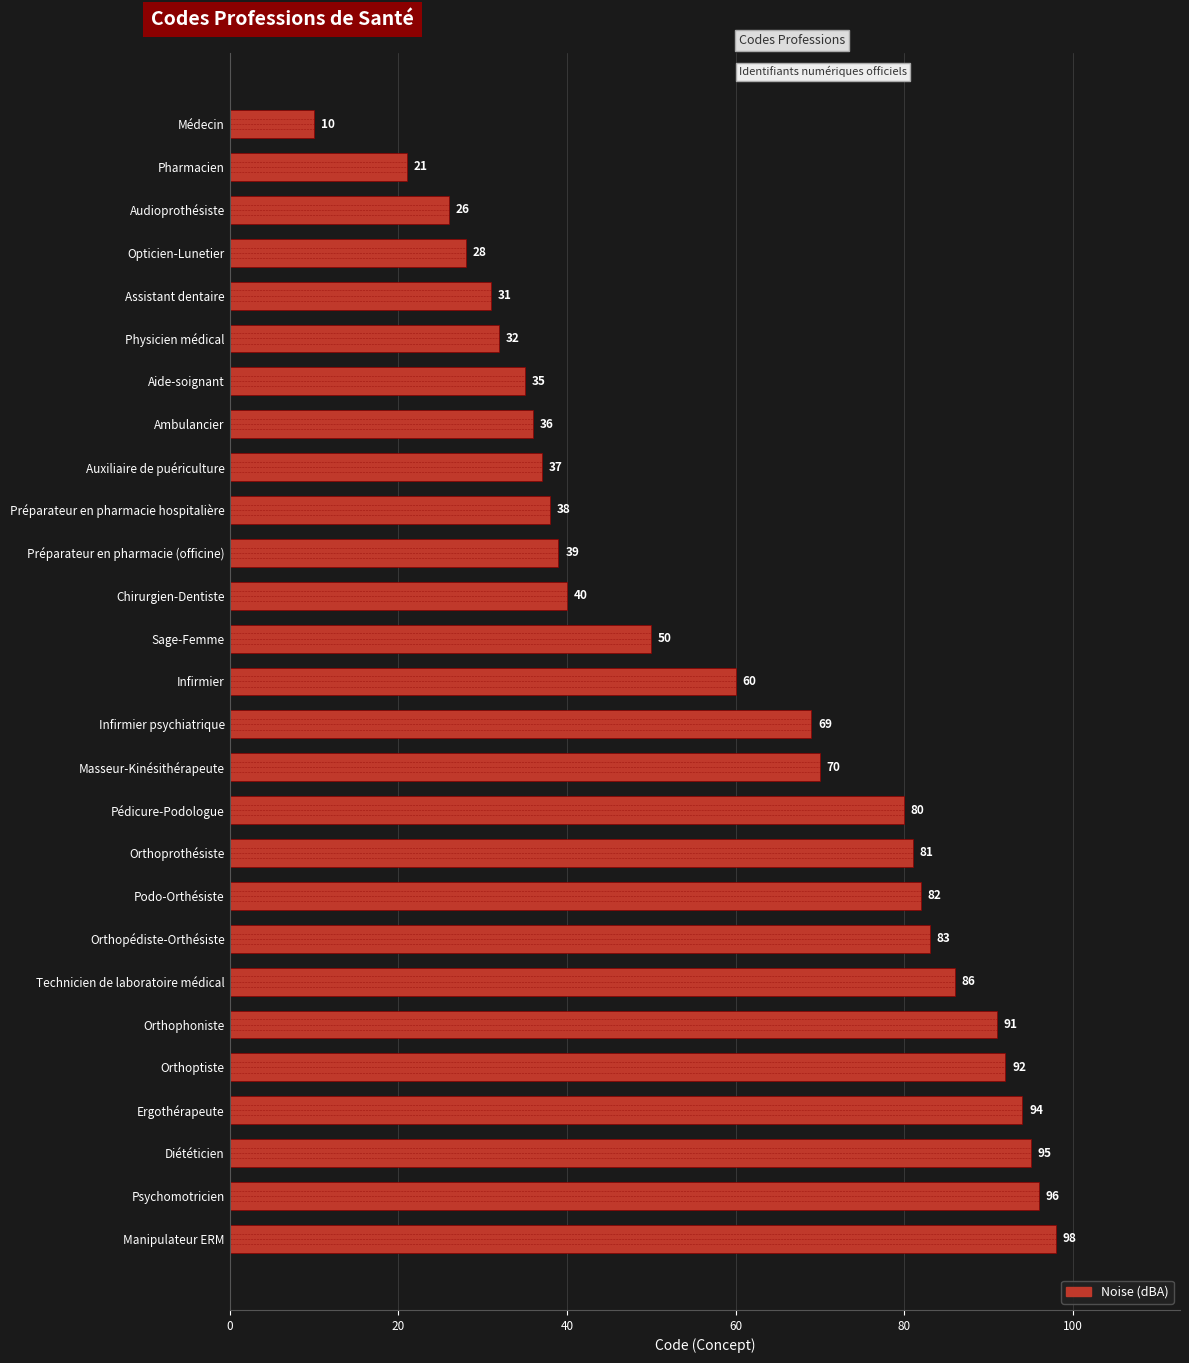

What is the average value?

59